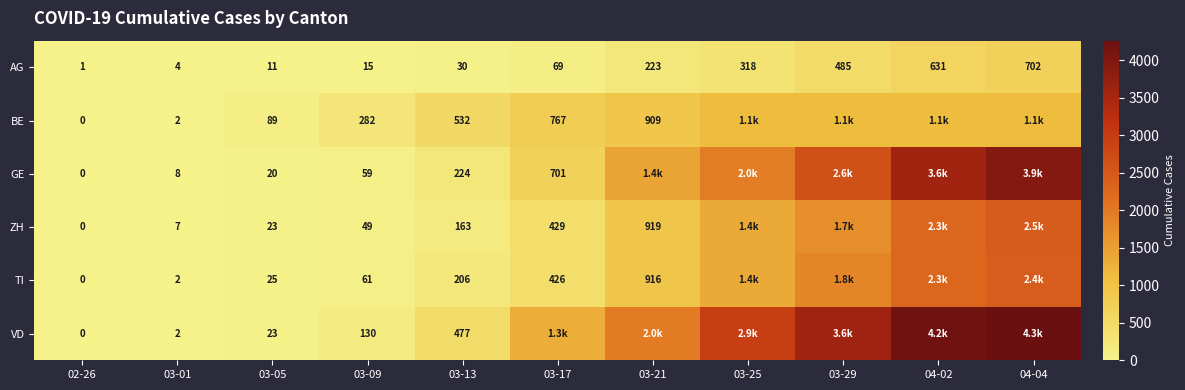

What is the difference between the TI values at 03-05 and 03-17?

401